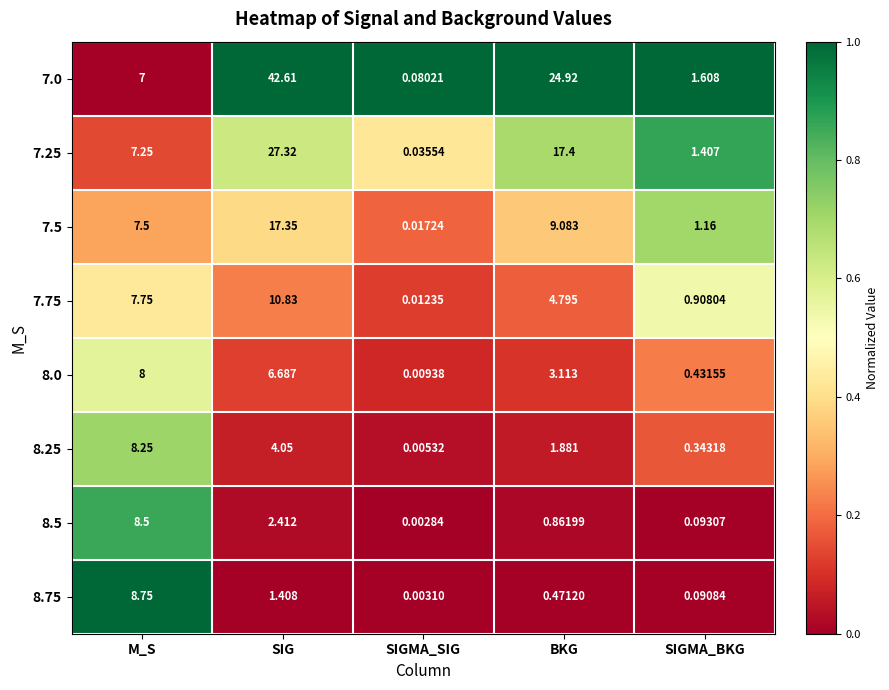

Where does the 8.0 series first go above 3?

M_S